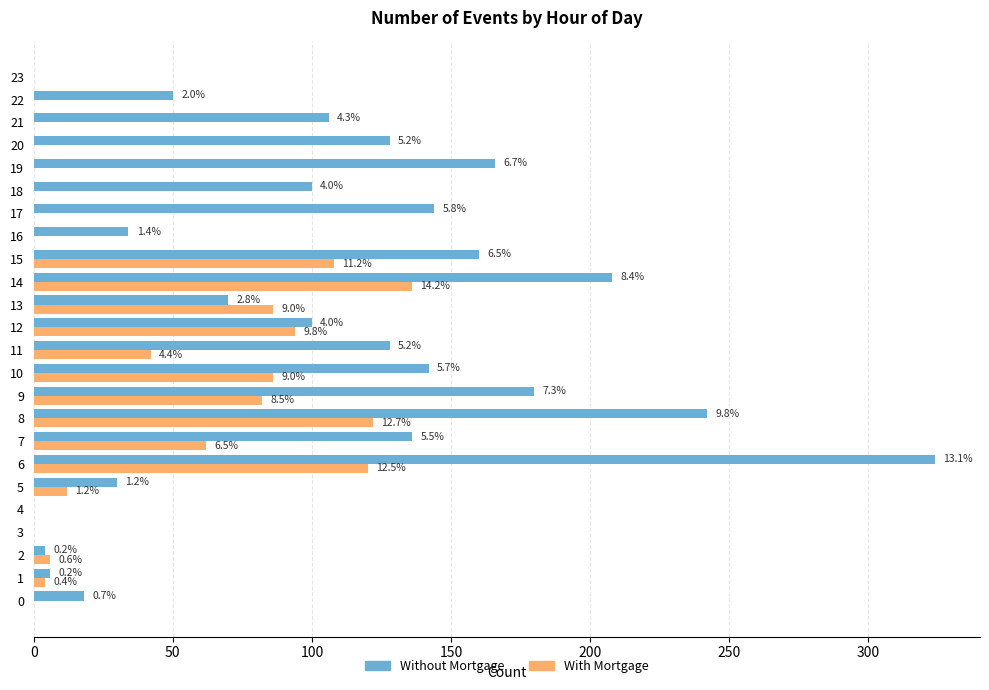

What is the difference between the highest and lowest values at 14?

72